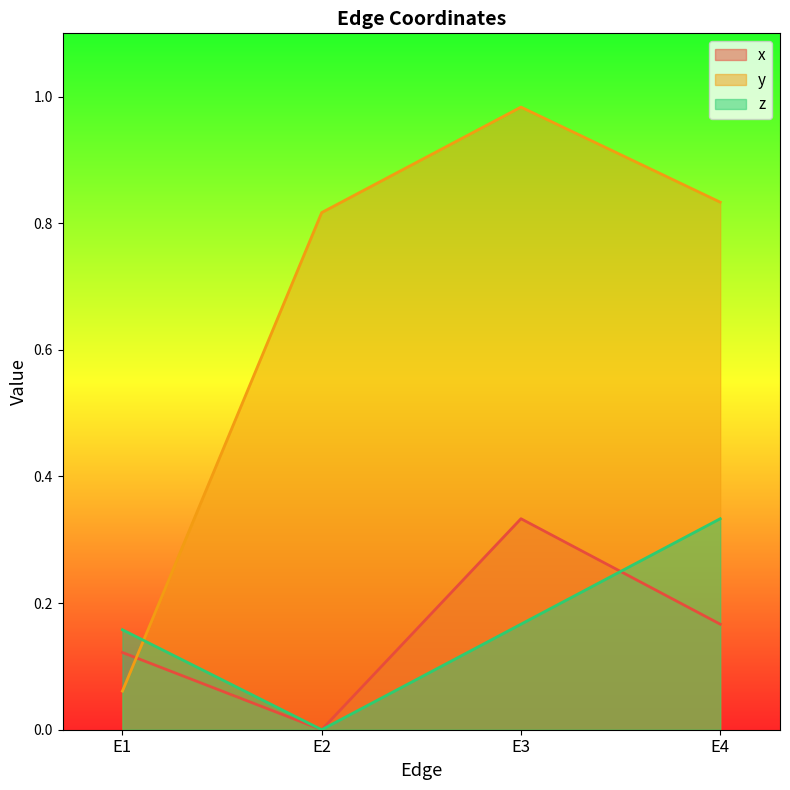

How many lines are shown in the chart?

3